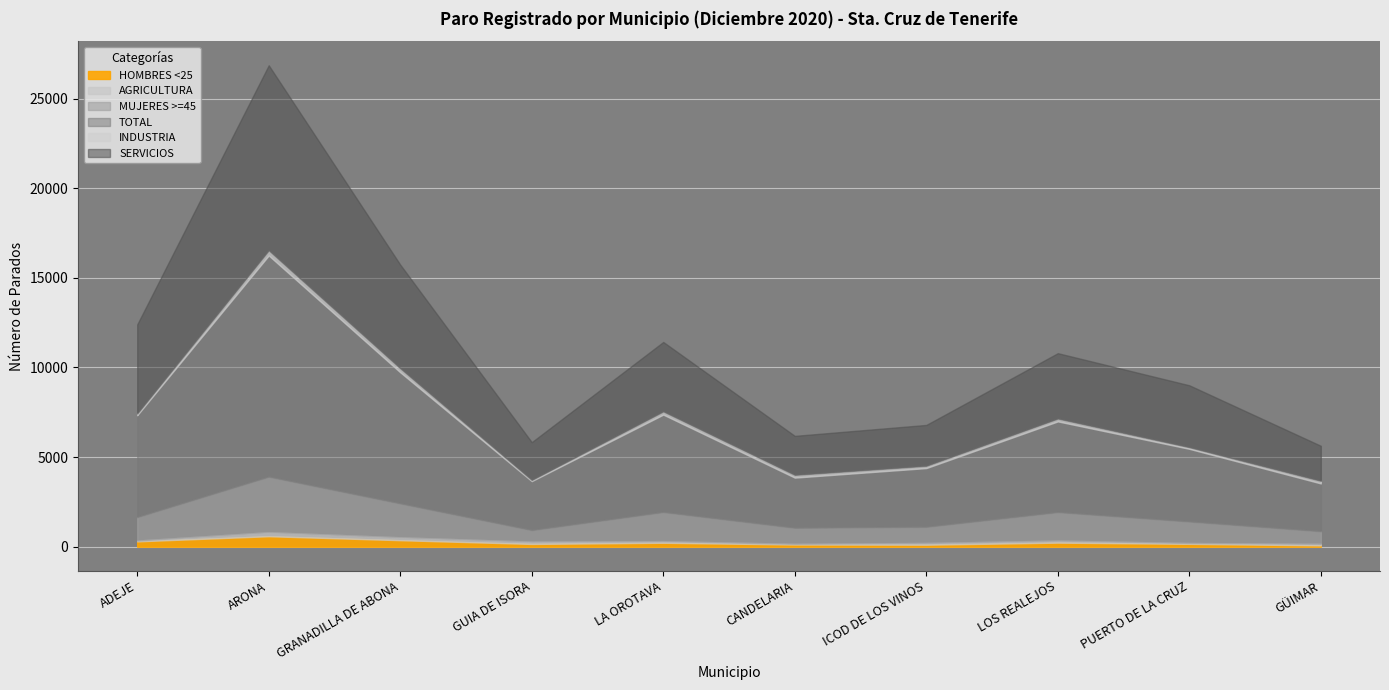

What position from the left is GRANADILLA DE ABONA?

3